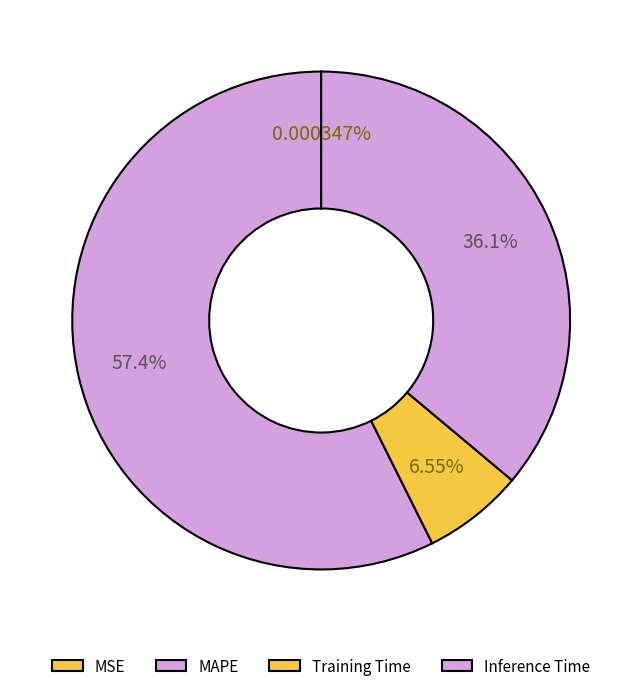

Which has a higher value, Training Time or MAPE?

MAPE